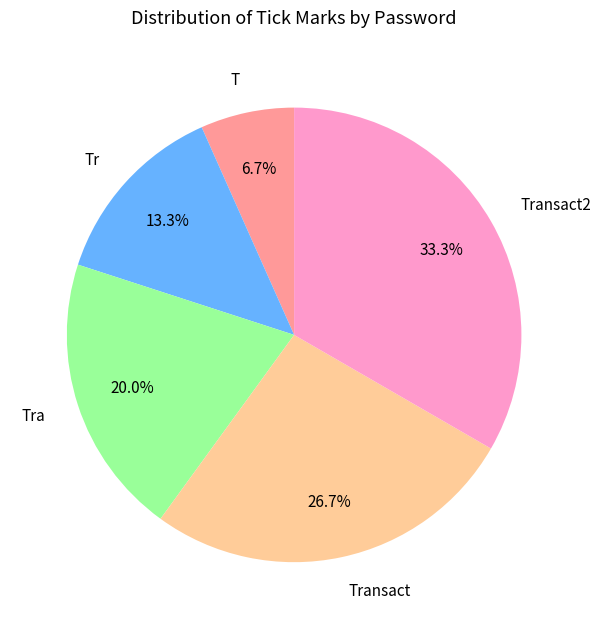

Is it true that Transact is 27% of the pie?

True